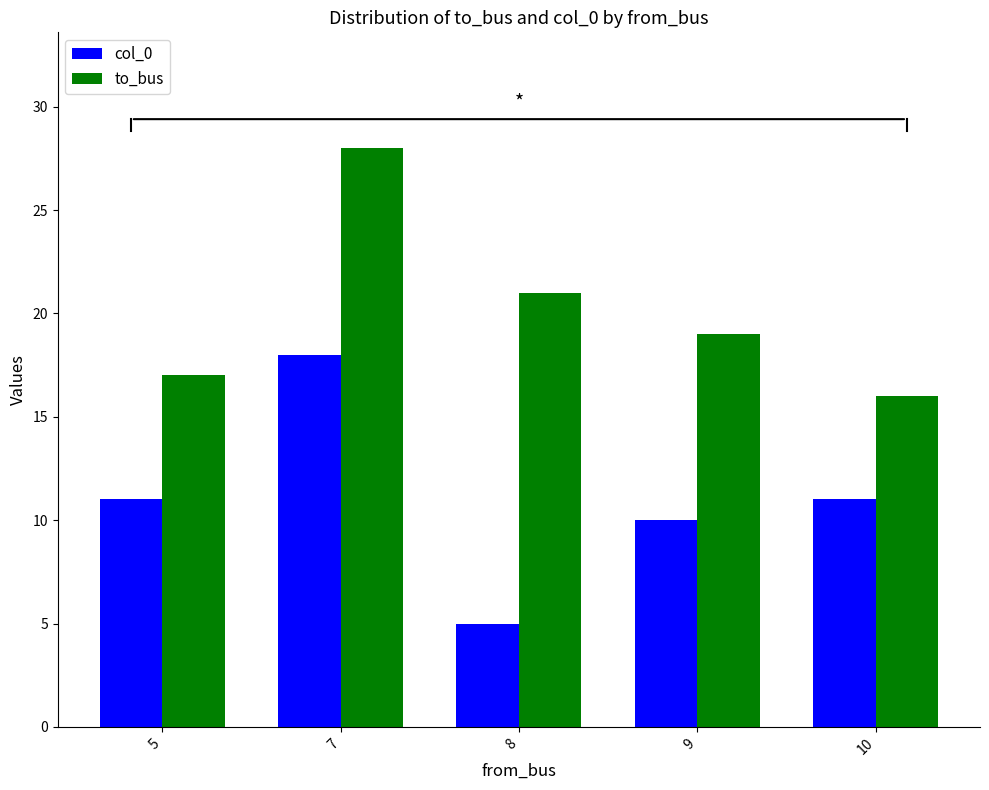

How many data points in col_0 are less than 11?

2